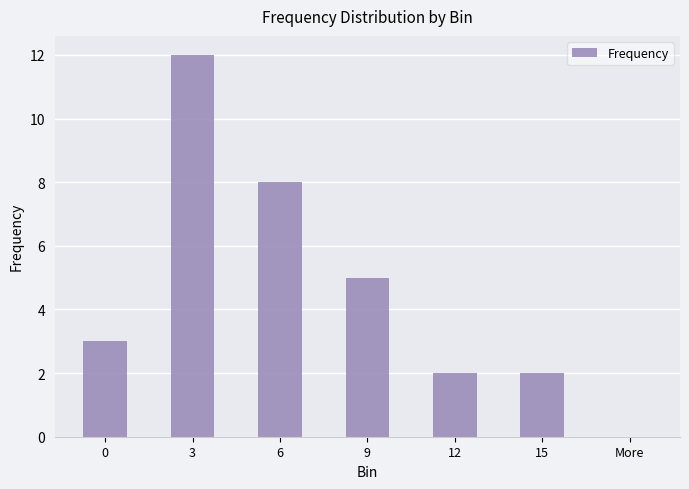

True or false: the data shows 20 at 3.

False